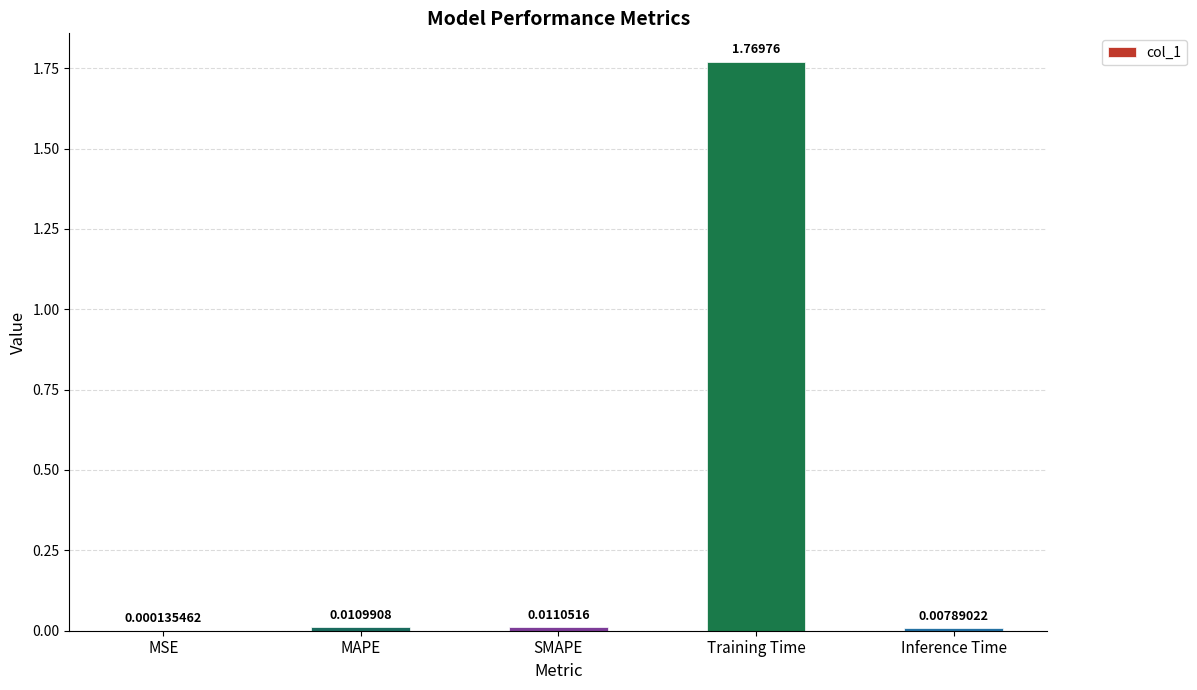

What is the change in value from Training Time to Inference Time?

-1.8